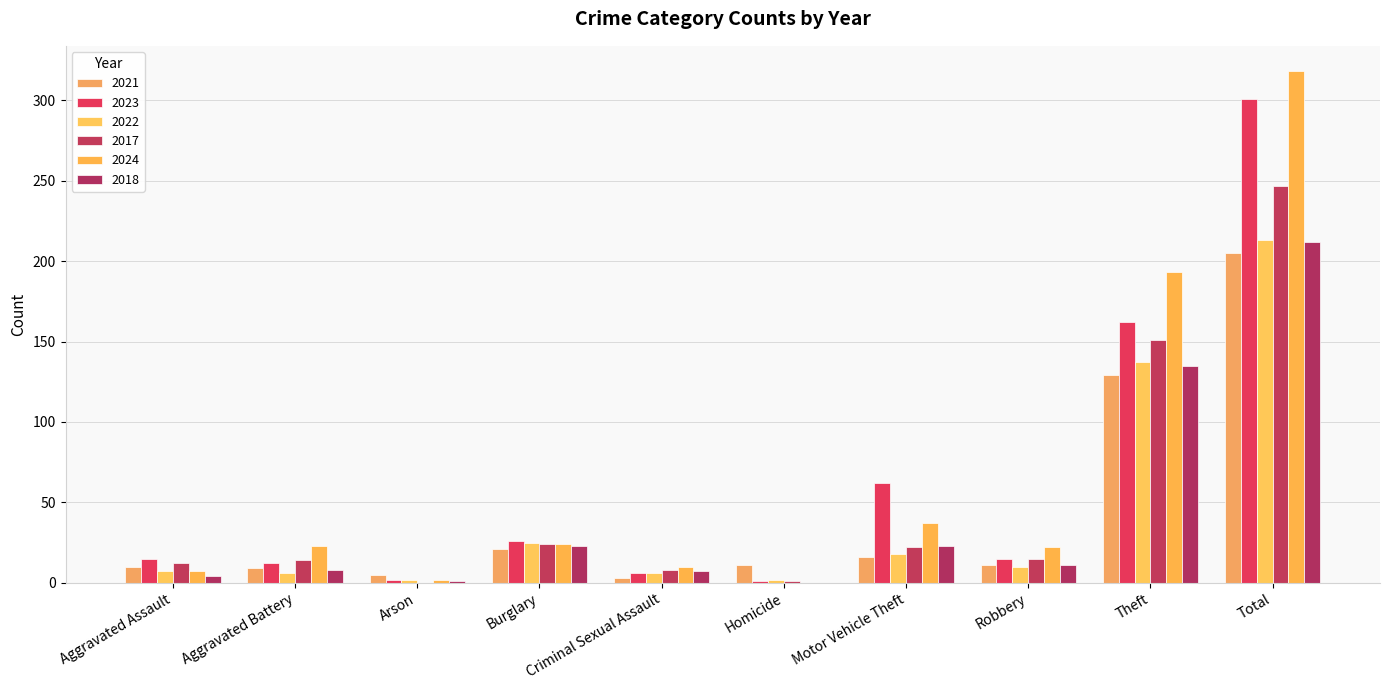

What is the greatest value displayed?

318